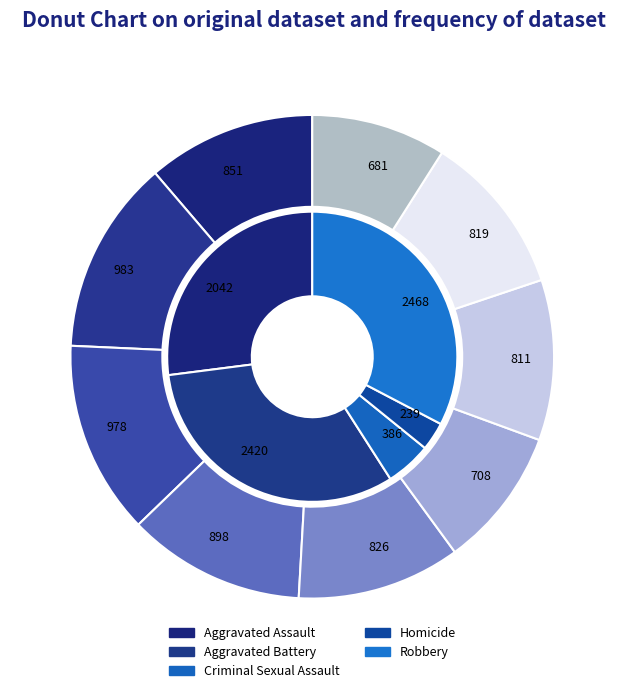

Rank the series by their maximum value, from lowest to highest.

Homicide, Criminal Sexual Assault, Aggravated Assault, Aggravated Battery, Robbery